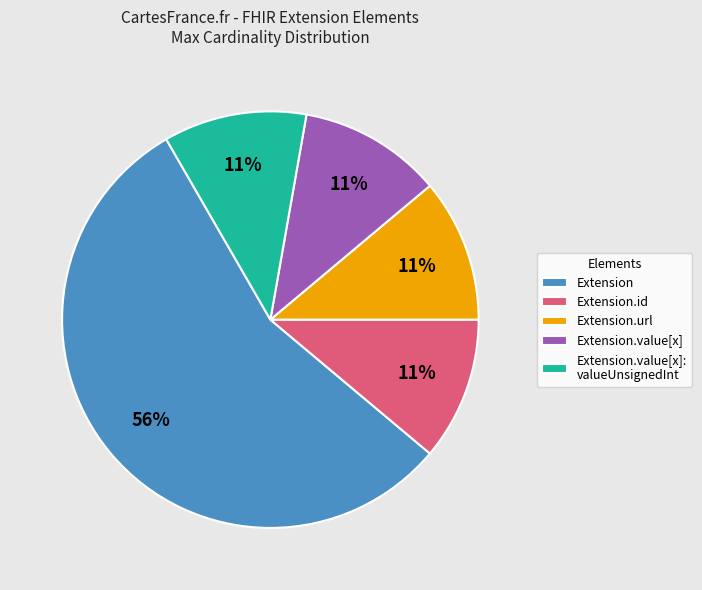

Combined, do Extension.id and Extension.url account for over 50%?

No